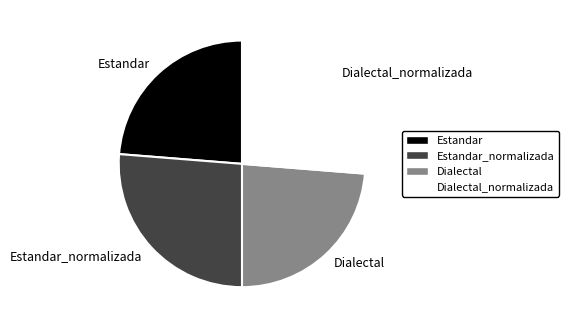

Does Estandar represent more than half of the total?

No